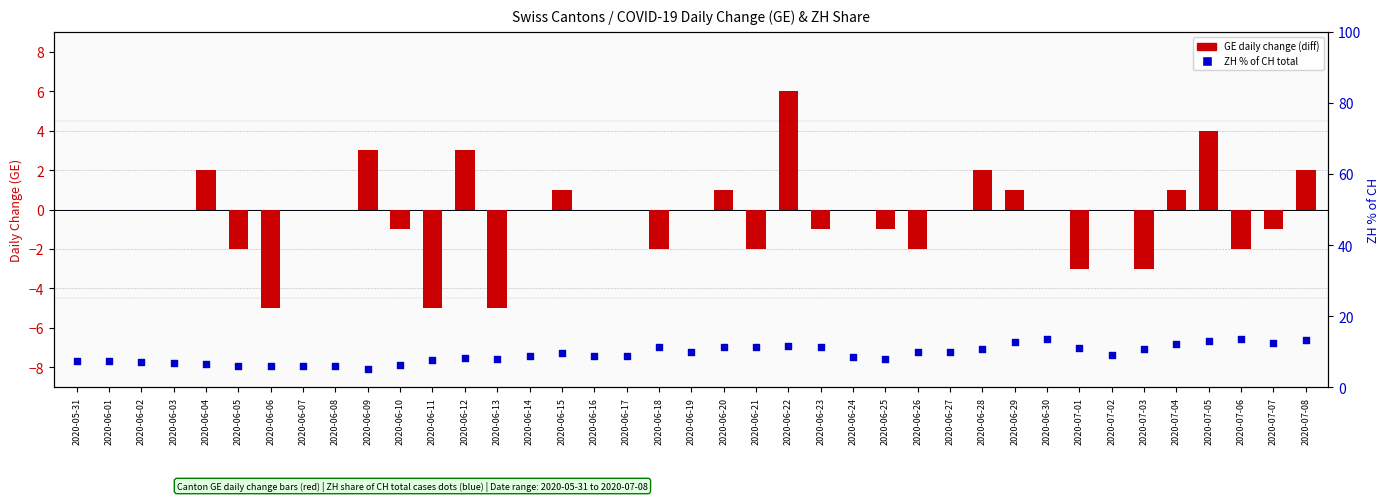

Which series has the largest total across all categories?

ZH % of CH total